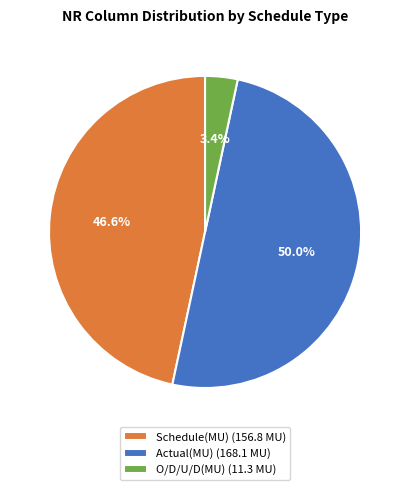

To the nearest percent, what is the difference between the largest and smallest slice percentages?

47%